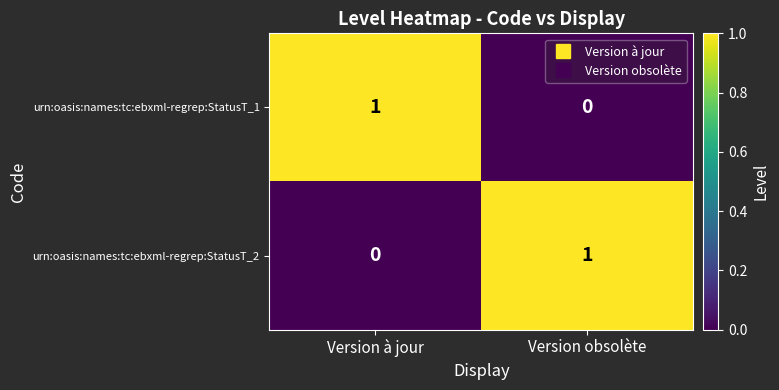

True or false: urn:oasis:names:tc:ebxml-regrep:StatusT_1 has a value of 1 at Version obsolète.

False